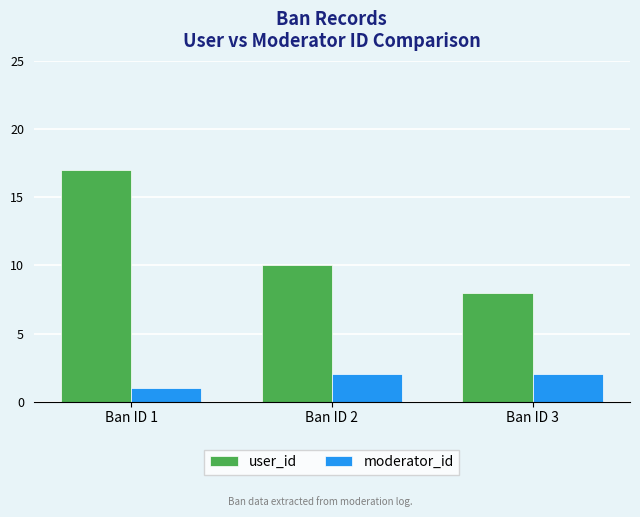

The moderator_id series shows 2 at Ban ID 3. True or false?

True